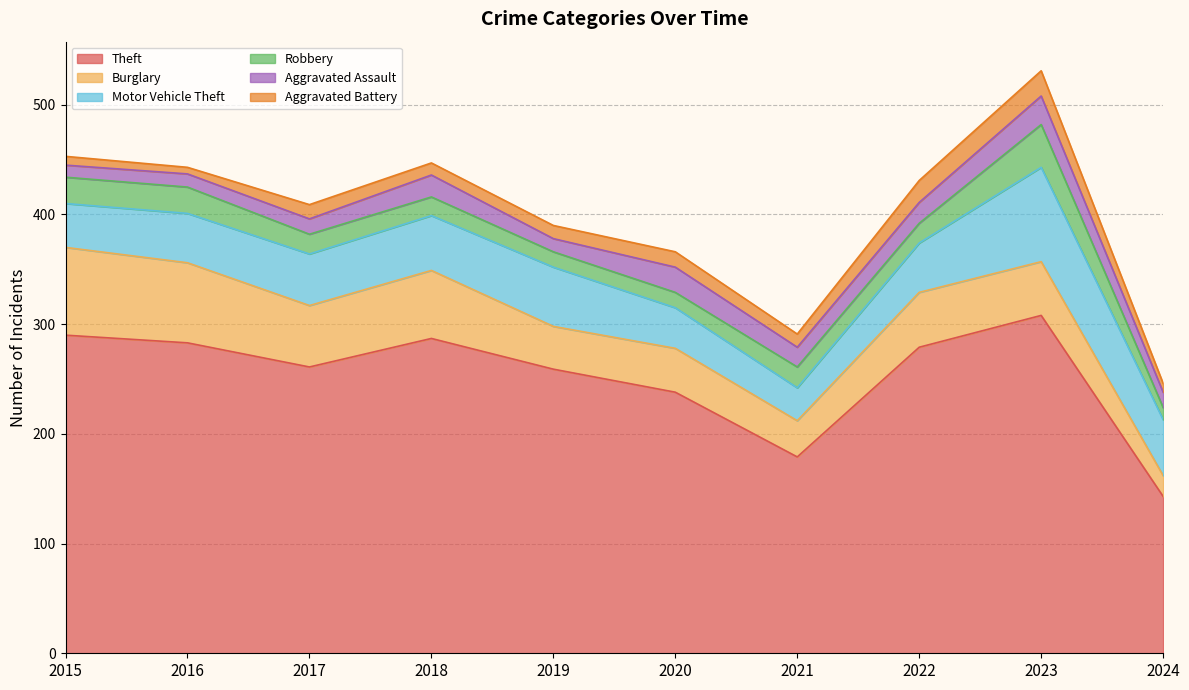

True or false: Aggravated Battery and Aggravated Assault intersect in this chart.

True